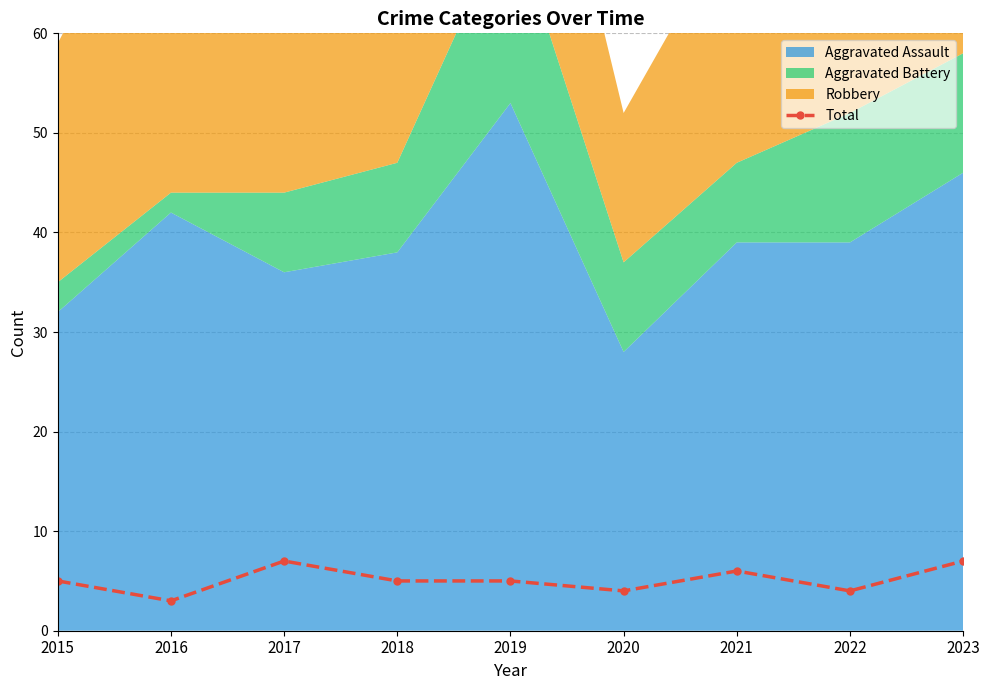

How many lines are shown in the chart?

1